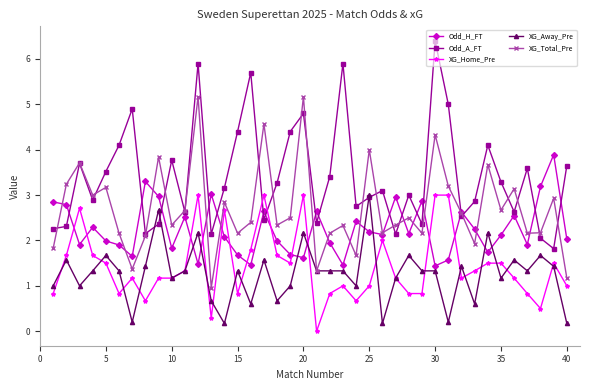

Is this an area chart (filled region under the line)?

No